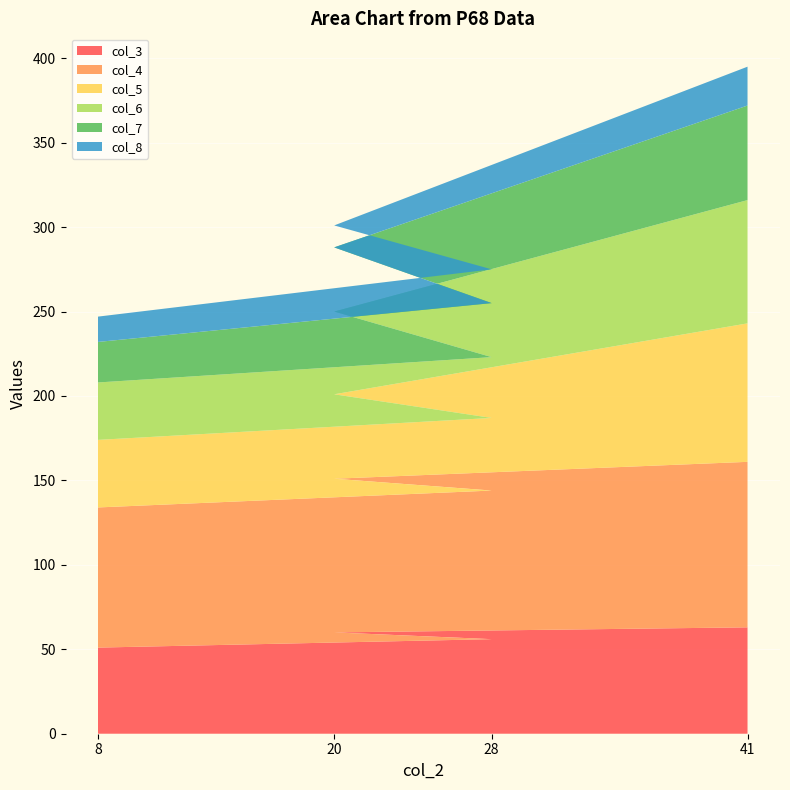

Reading left to right, list all the values displayed in this chart.

col_3: 51	56	60	63
col_4: 83	88	91	98
col_5: 40	43	50	82
col_6: 34	36	49	73
col_7: 24	32	38	56
col_8: 15	20	13	23